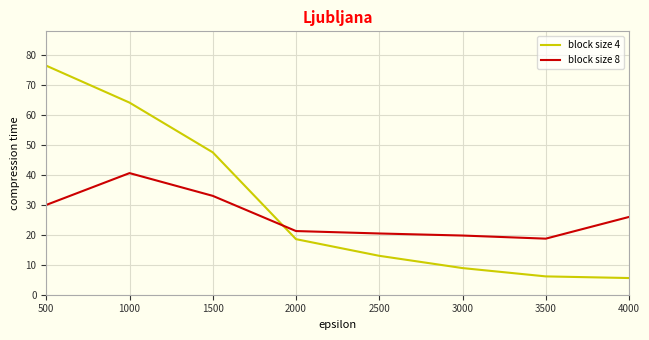

What are all the series names shown in the legend?

block size 4, block size 8